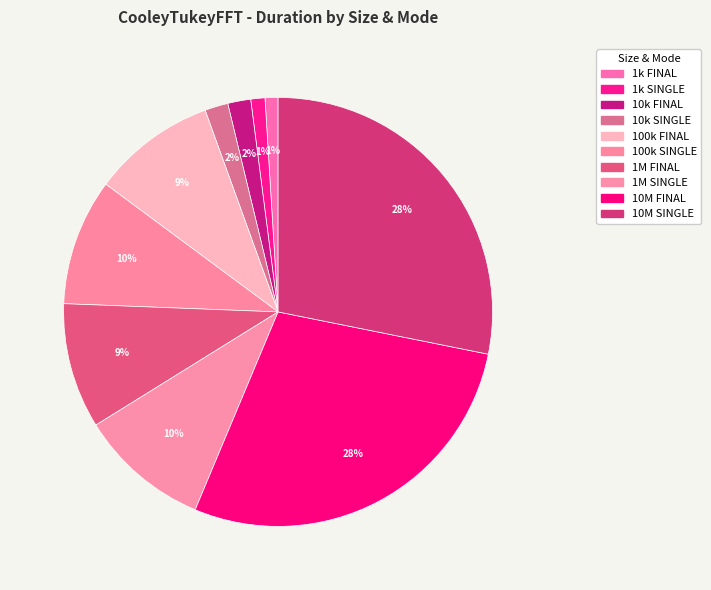

How many slices are in this pie chart?

10